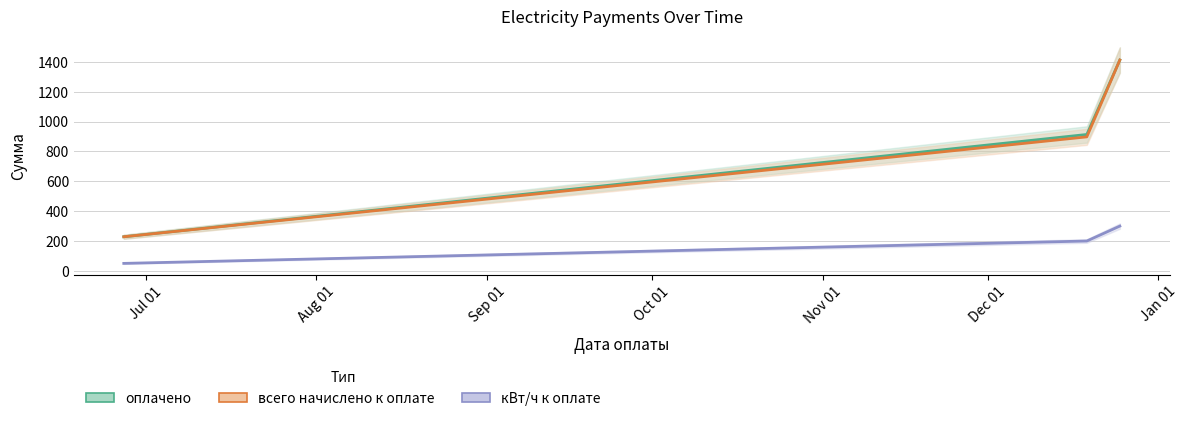

The value of кВт/ч к оплате at 2019-12-25 is 300.0. True or false?

True